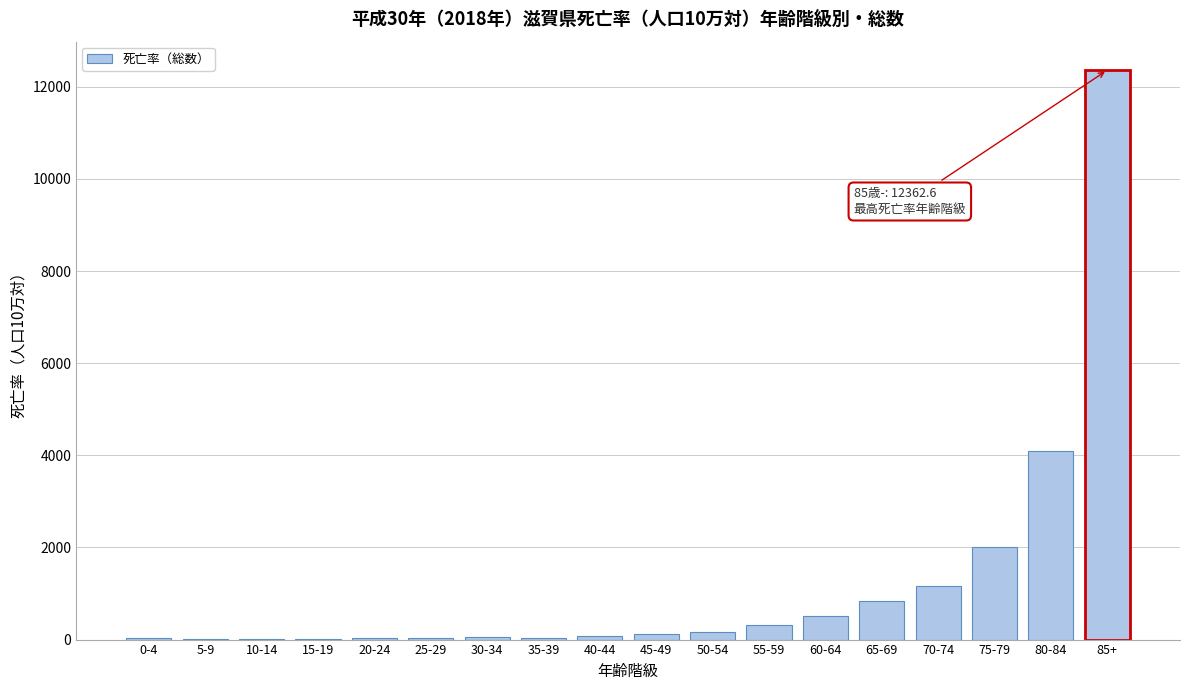

Is it true that the value at 70-74 is 1156.4?

True